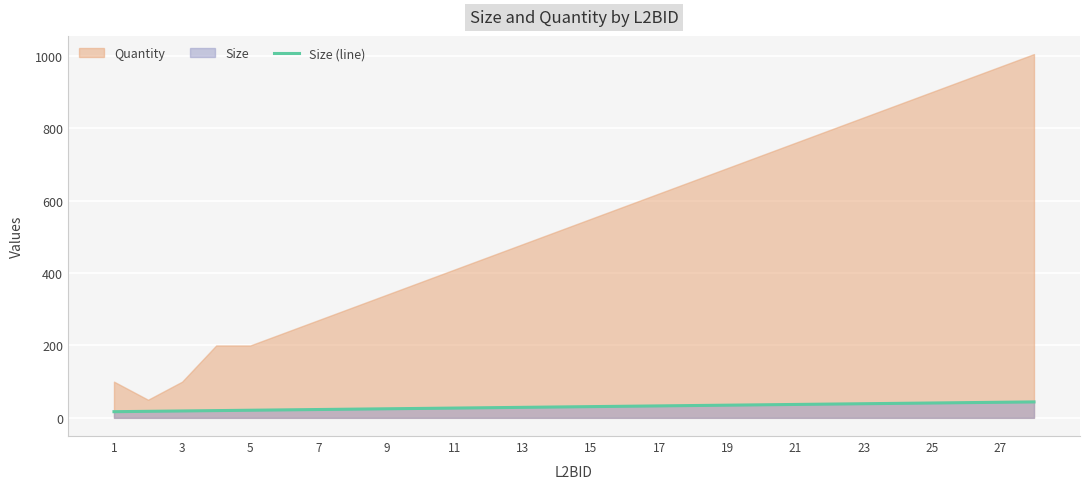

Is it true that Size (line) equals 43 at 27?

True